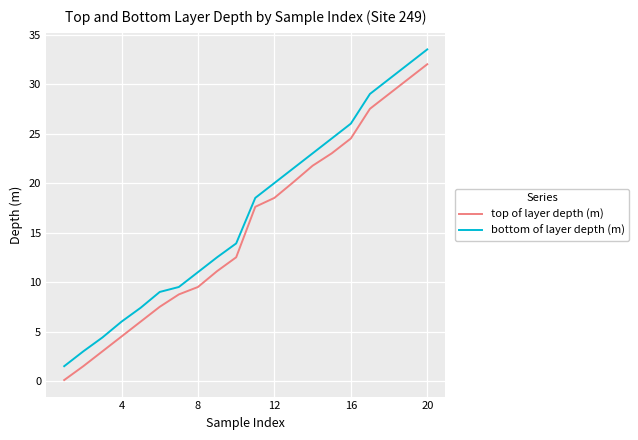

Rank the series by their maximum value, from lowest to highest.

top of layer depth (m), bottom of layer depth (m)